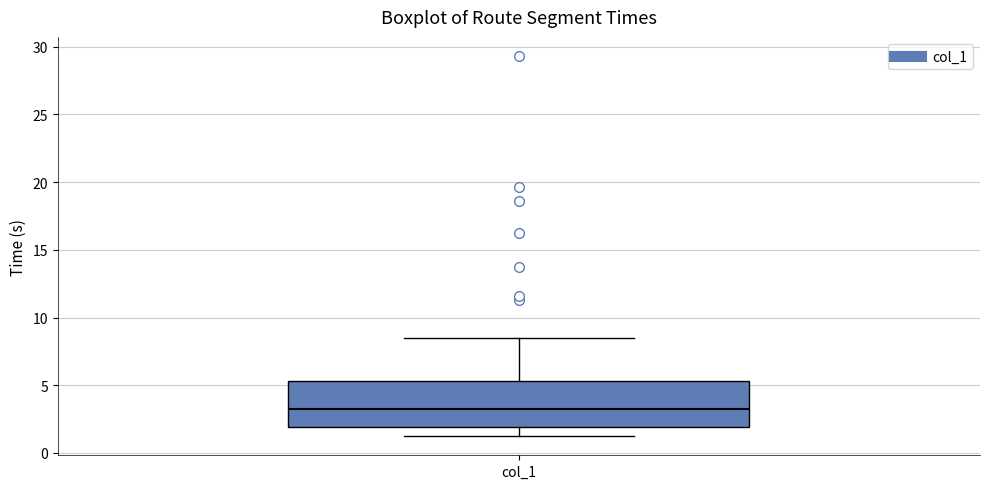

Read this box plot against the y-axis: the position of the median line, the range covered by the box, and the ends of both whiskers. The values are not printed on the chart, so give them approximately, as read against the axis.

median 3.0, box 2.0 to 5.5, whiskers 1.0 to 8.5